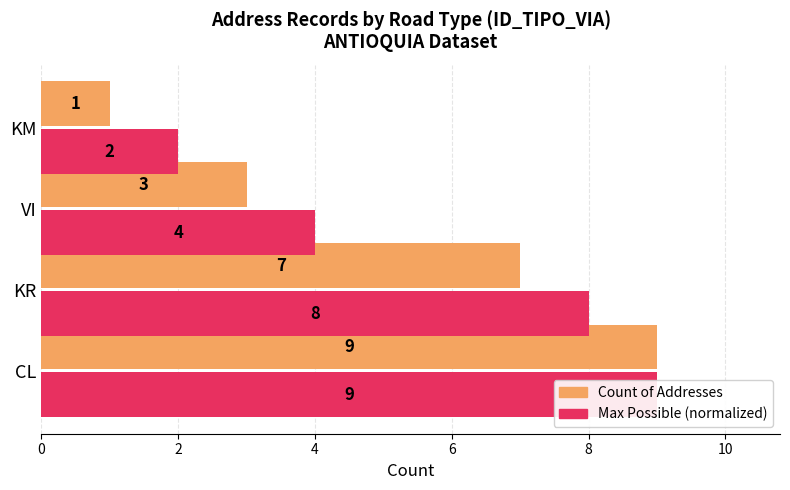

How many bars are there in each group?

2